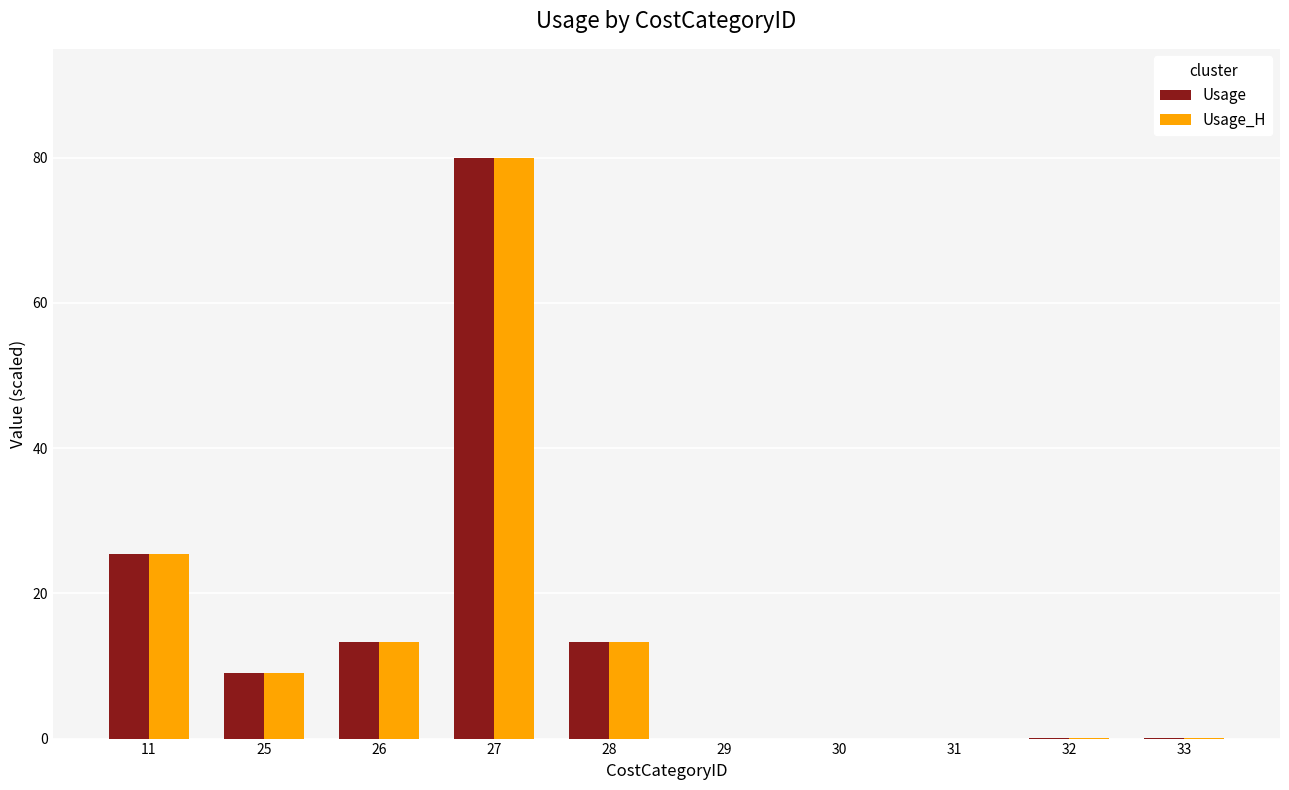

Is the value of Usage_H at 27 greater than the value of Usage at 29?

Yes